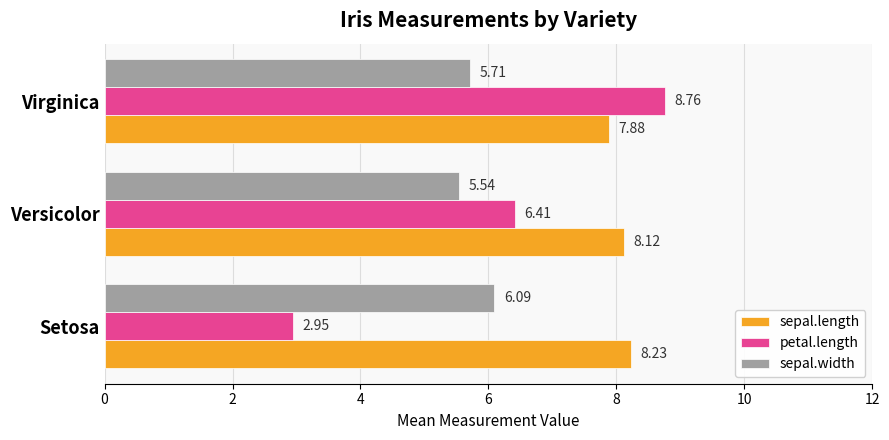

How many values in the sepal.length series are below 8?

1